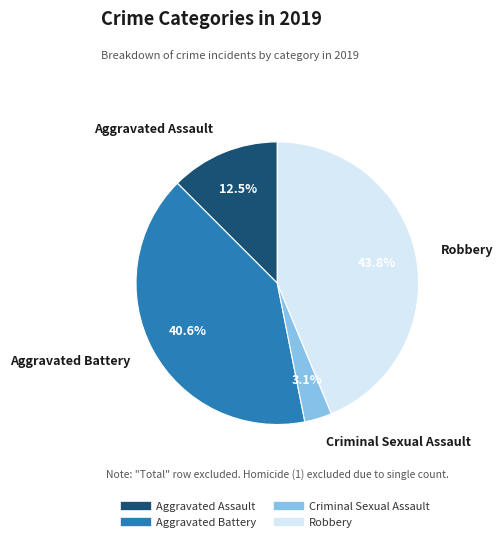

What is the largest slice in the pie chart?

Robbery